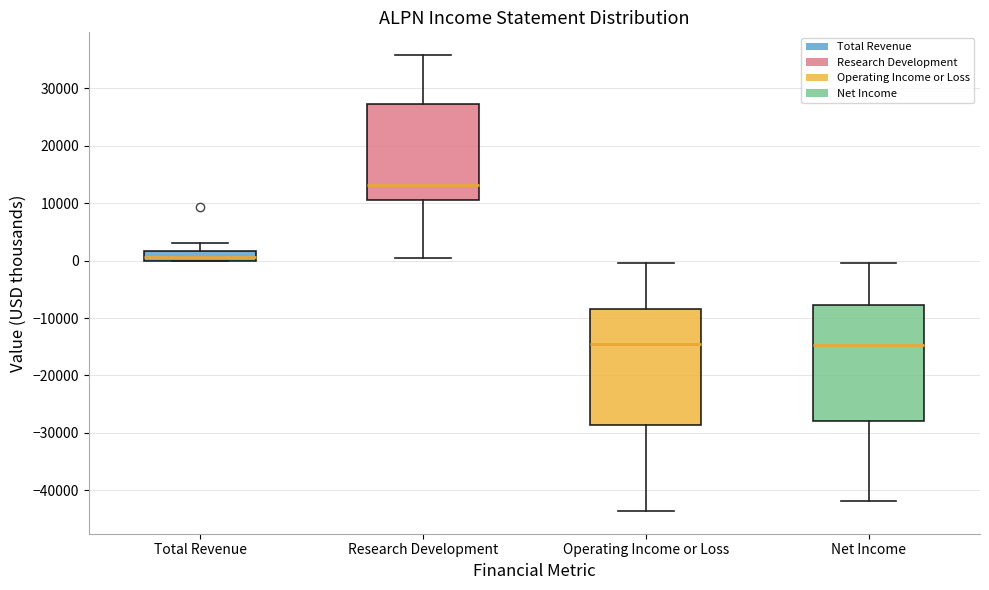

Where is the upper edge of the box for Total Revenue on the y-axis? The values are not printed on the chart, so give them approximately, as read against the axis.

2000